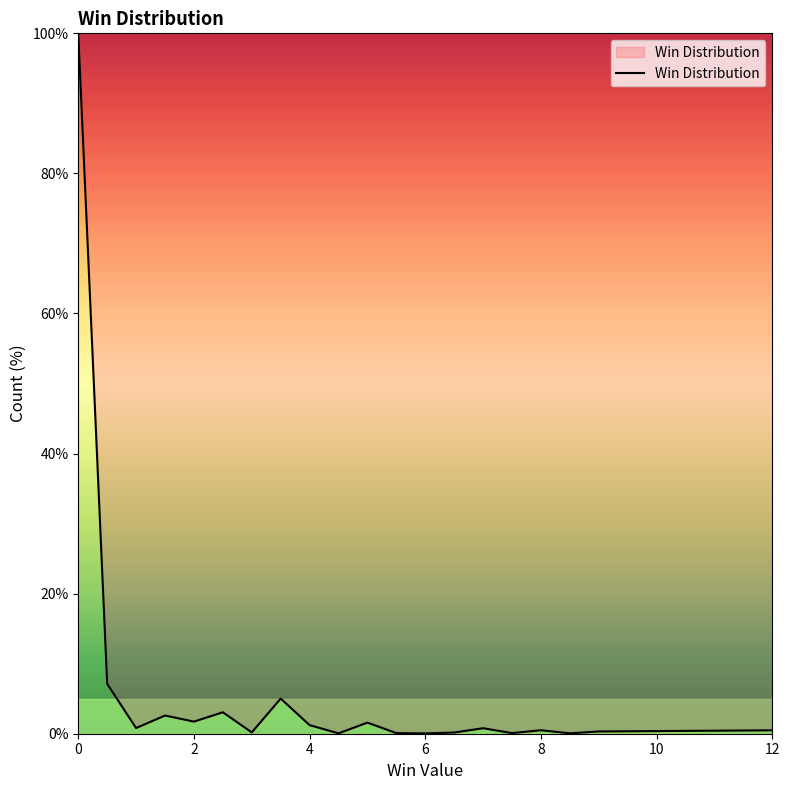

What is the maximum value shown in the chart?

100.0